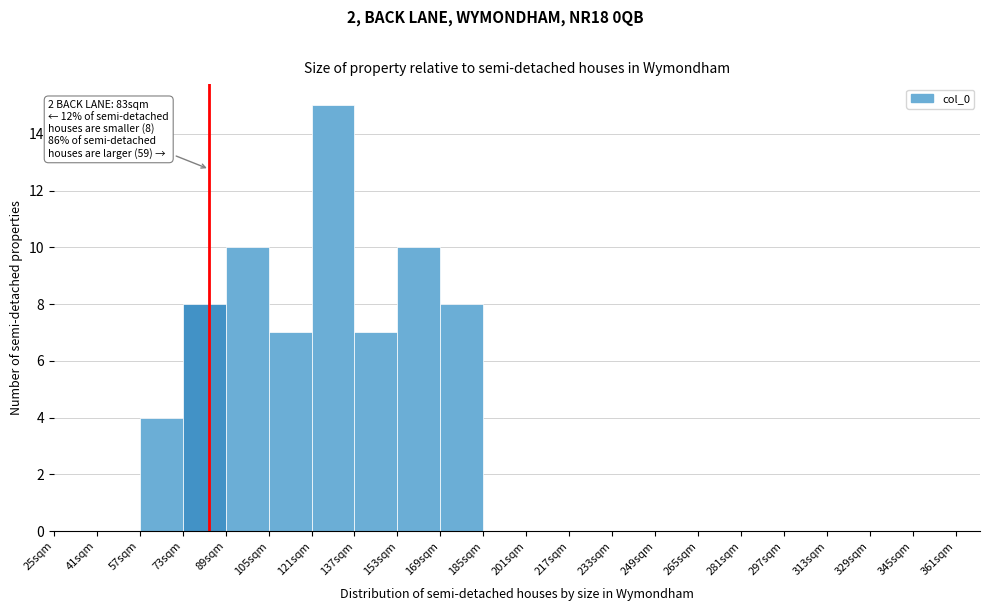

Which range on the x-axis has the tallest bar?

121 to 137